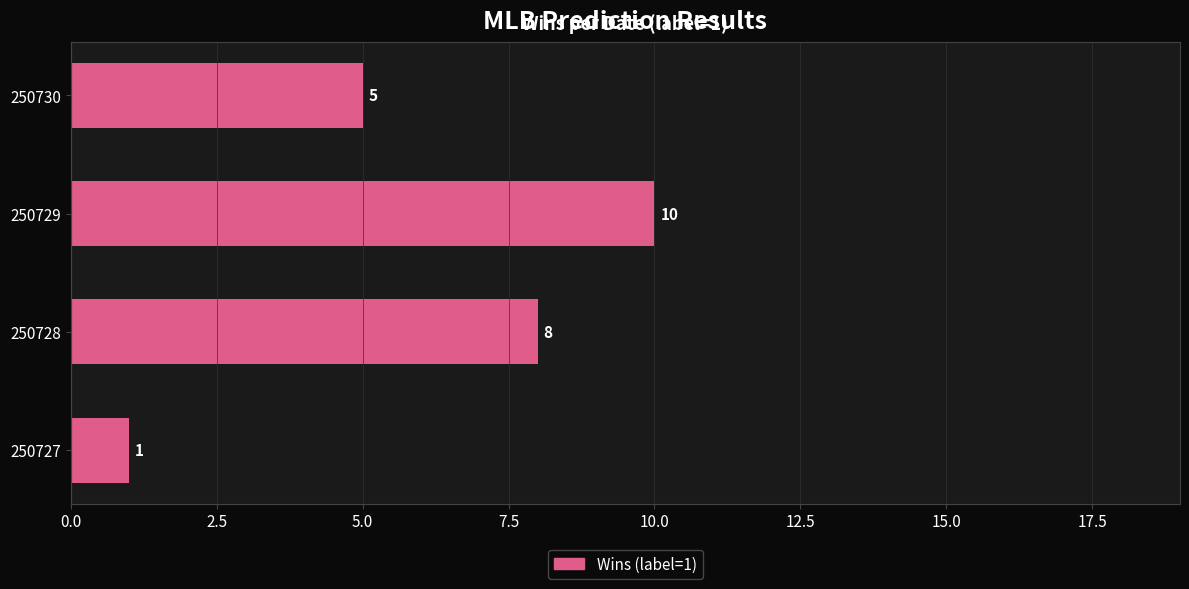

What is the maximum value shown in the chart?

10